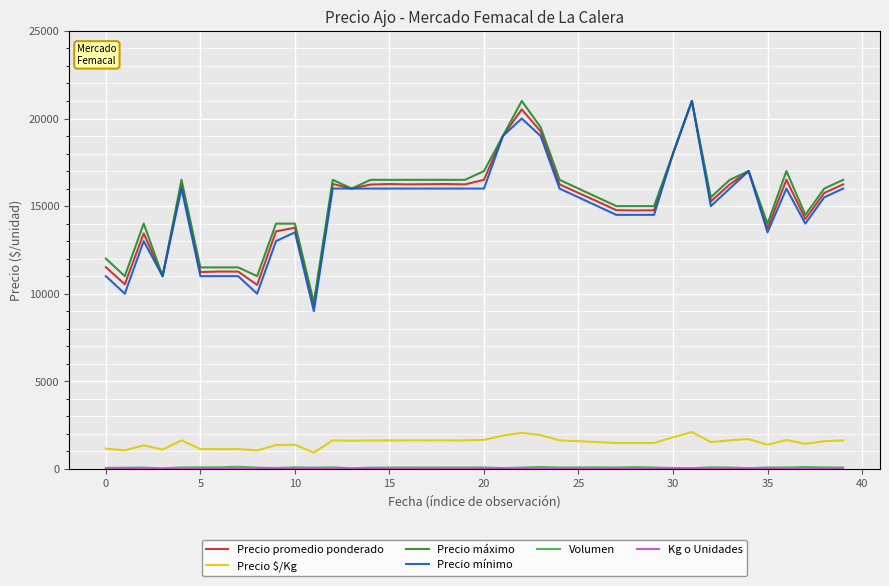

True or false: Precio promedio ponderado and Precio $/Kg cross at least once.

False